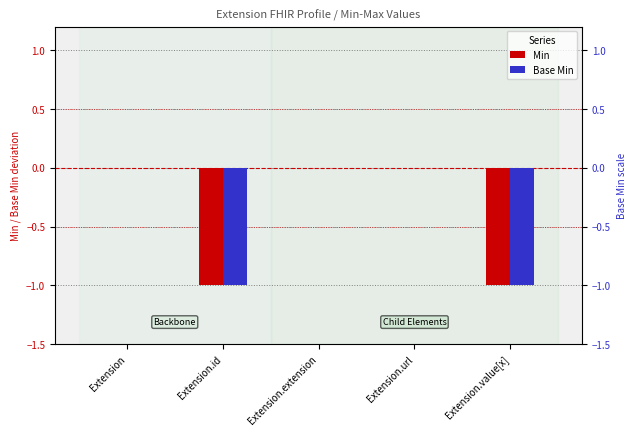

List the series in order of their peak value, lowest first.

Min, Base Min